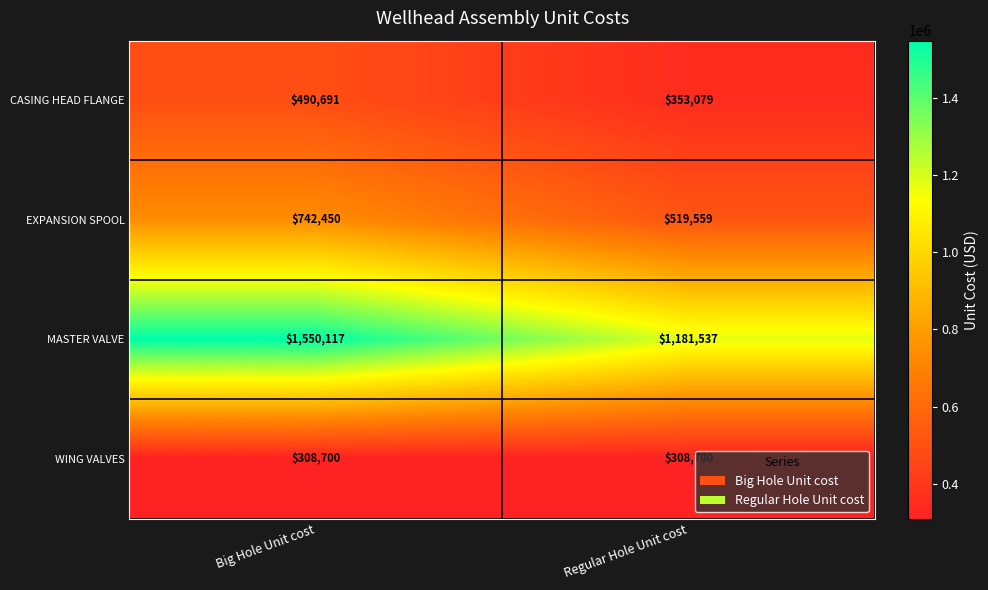

Count the number of categories in the chart.

2